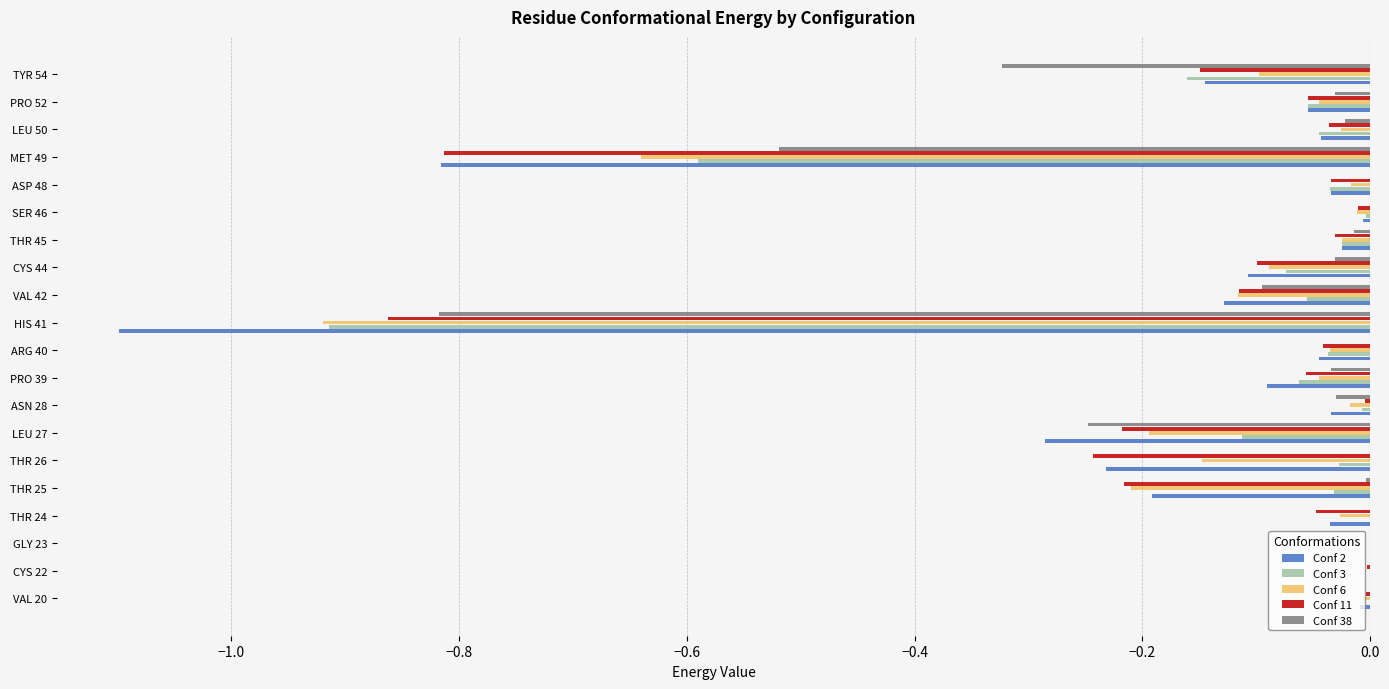

What is the sum of all Conf 3 values?

-2.2